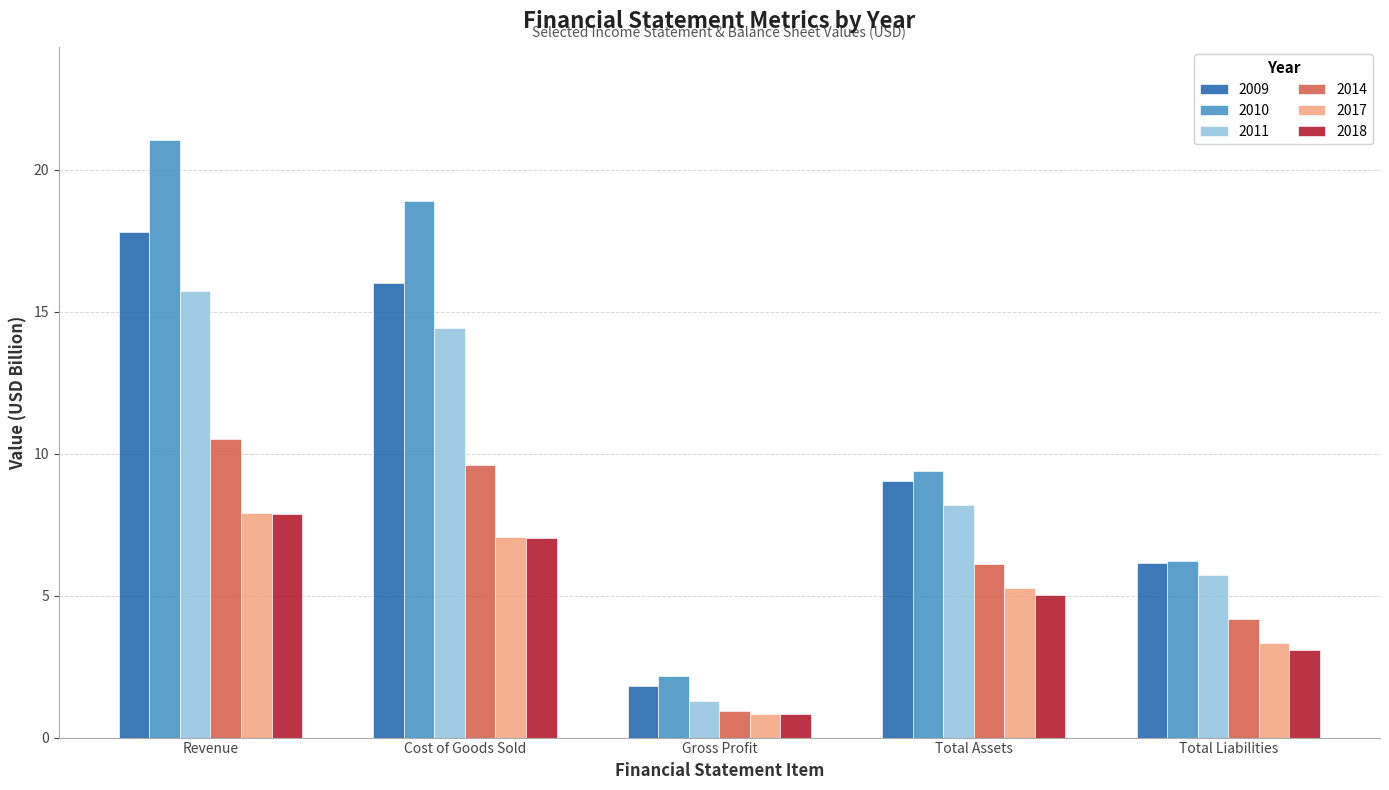

Count the number of data series in this chart.

6